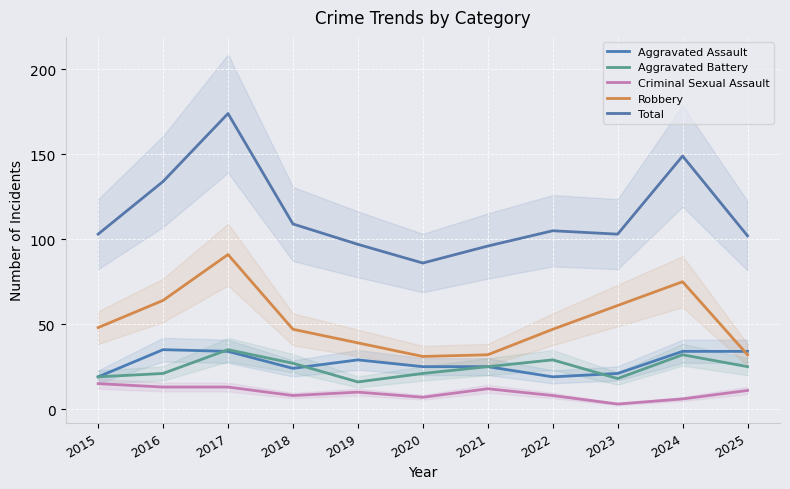

How many lines are shown in the chart?

5